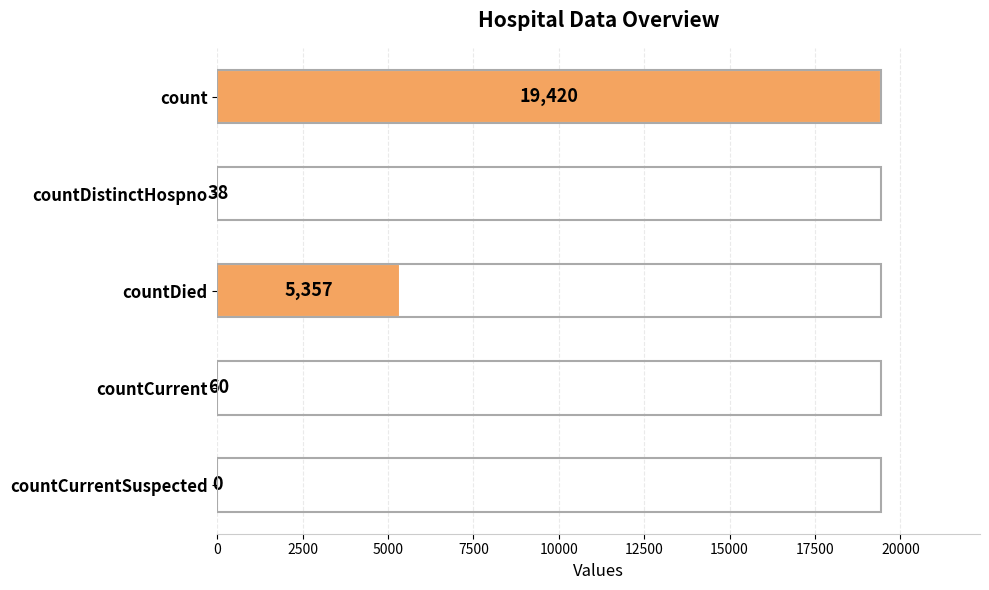

Between countCurrentSuspected and countDistinctHospno, which is larger?

countDistinctHospno